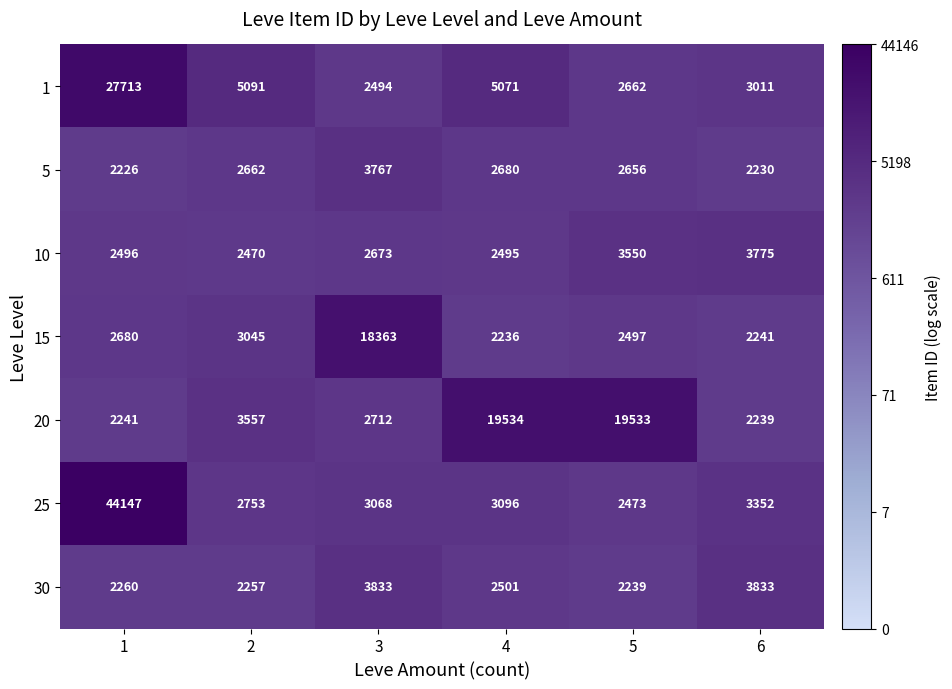

Which series has the largest total across all categories?

25